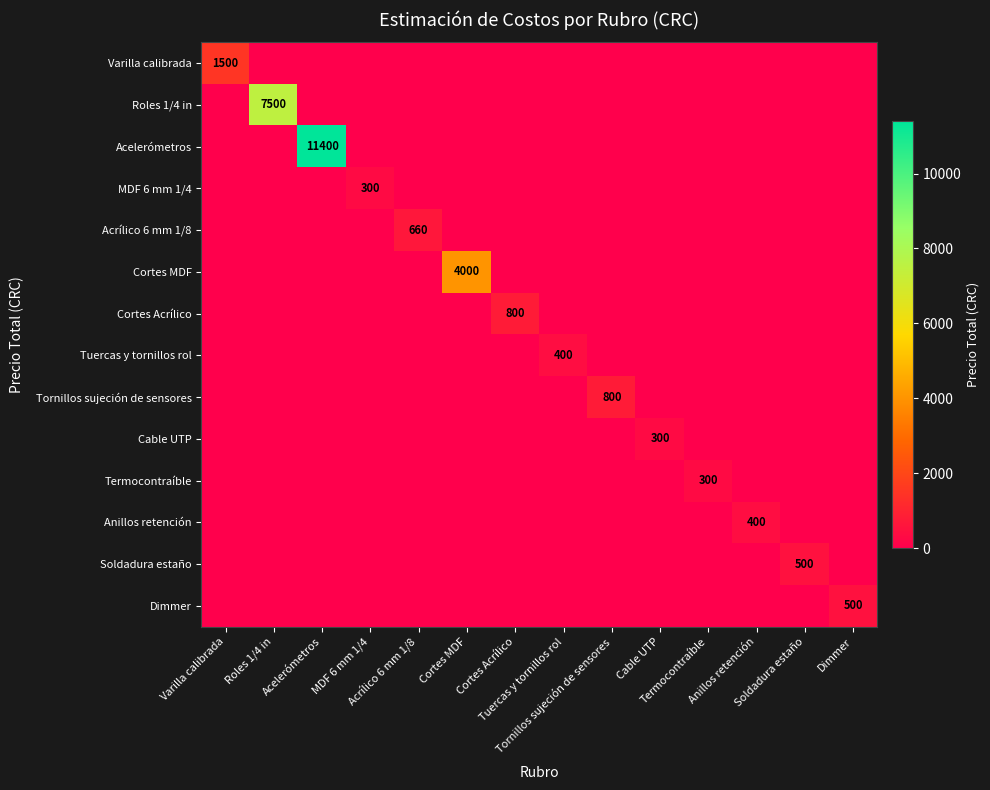

What is the highest value of the Roles 1/4 in series?

7500